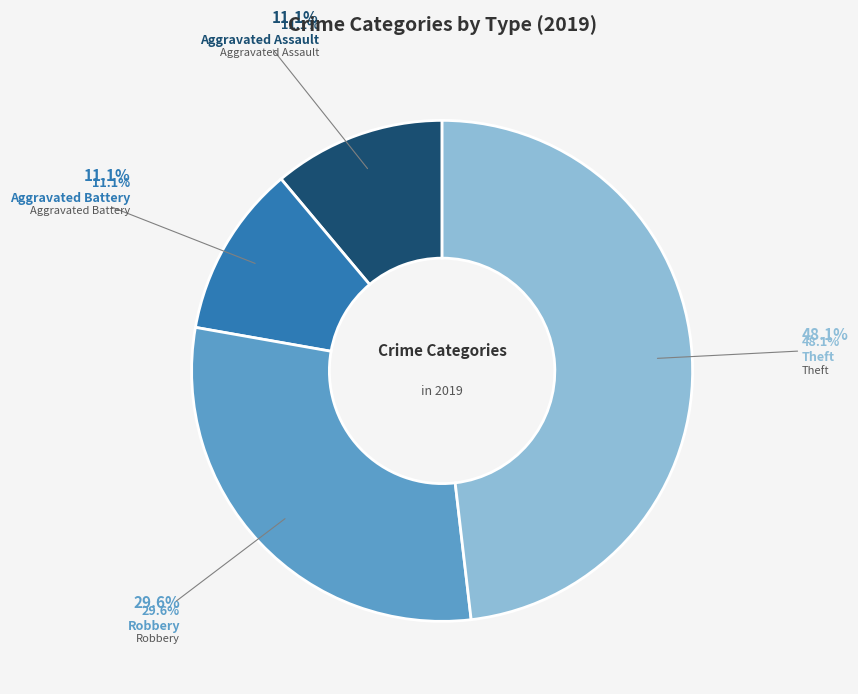

Which slice is the largest?

Theft